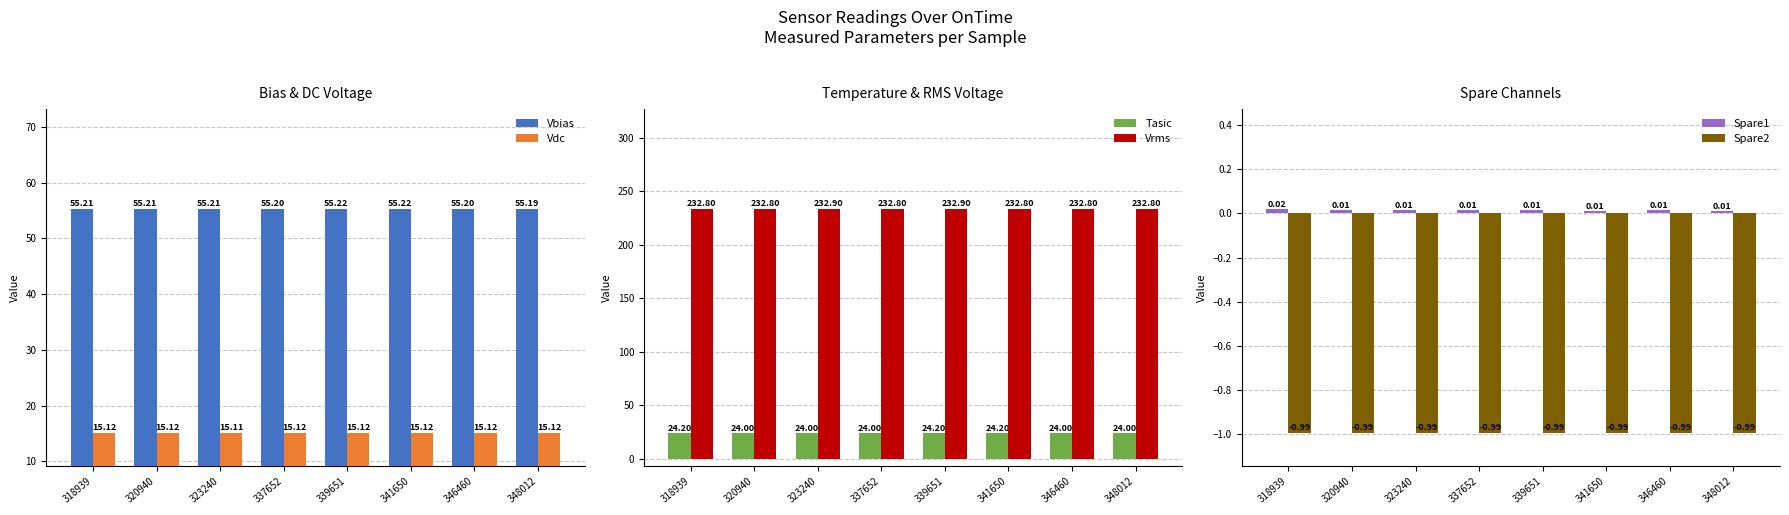

Are the bars grouped side by side (vs. stacked)?

Yes